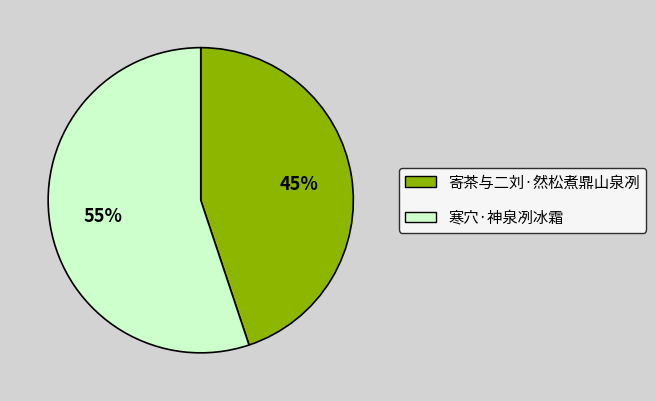

Is the sum of 寄茶与二刘·然松煮鼎山泉冽 and 寒穴·神泉冽冰霜 greater than half?

Yes